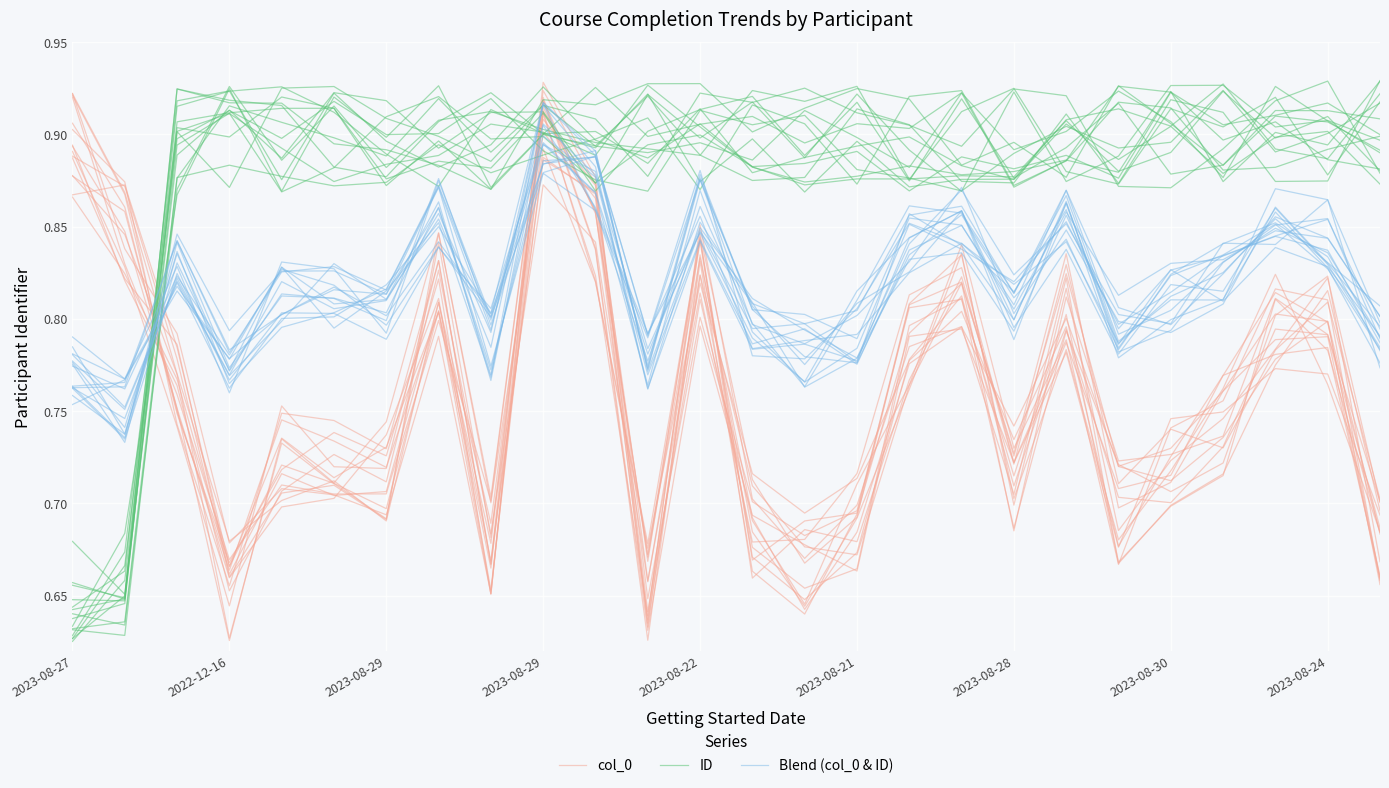

How many lines are shown in the chart?

3